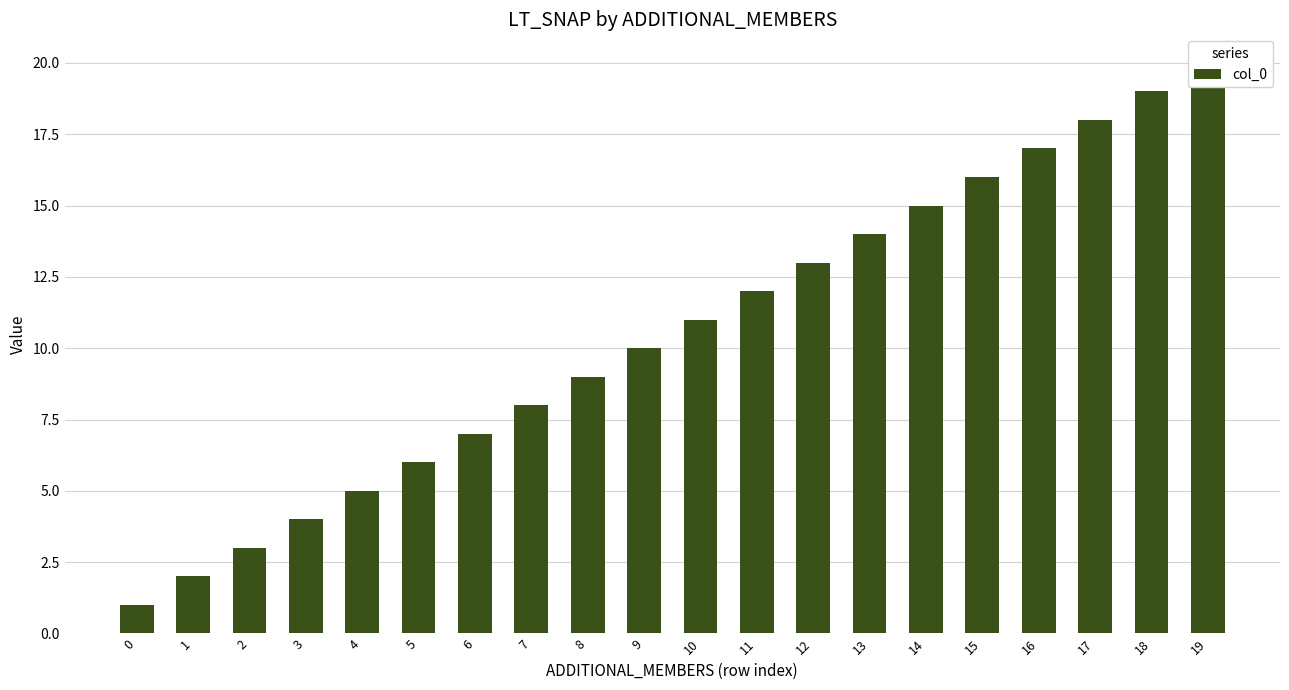

Which has a higher value, 3 or 12?

12